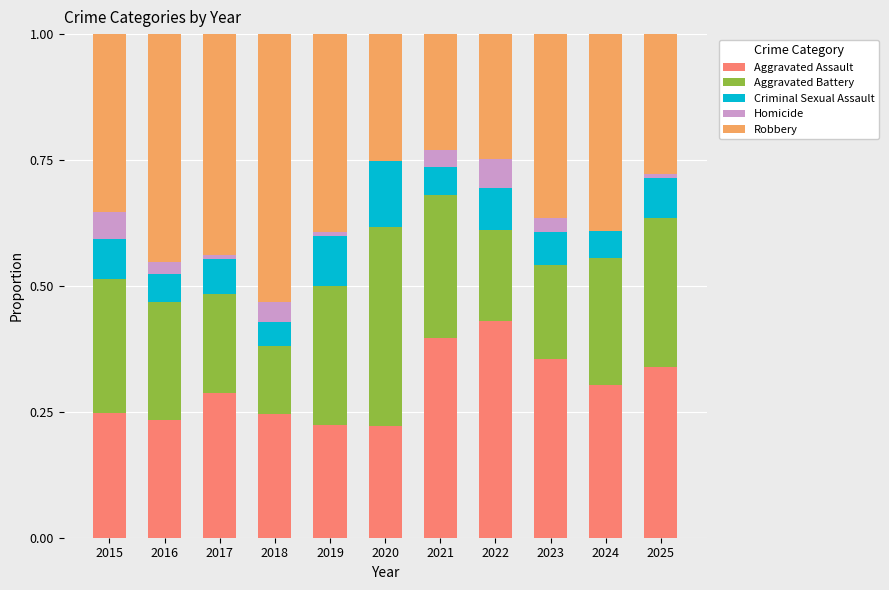

What is the total value across all series at 2018?

1.0